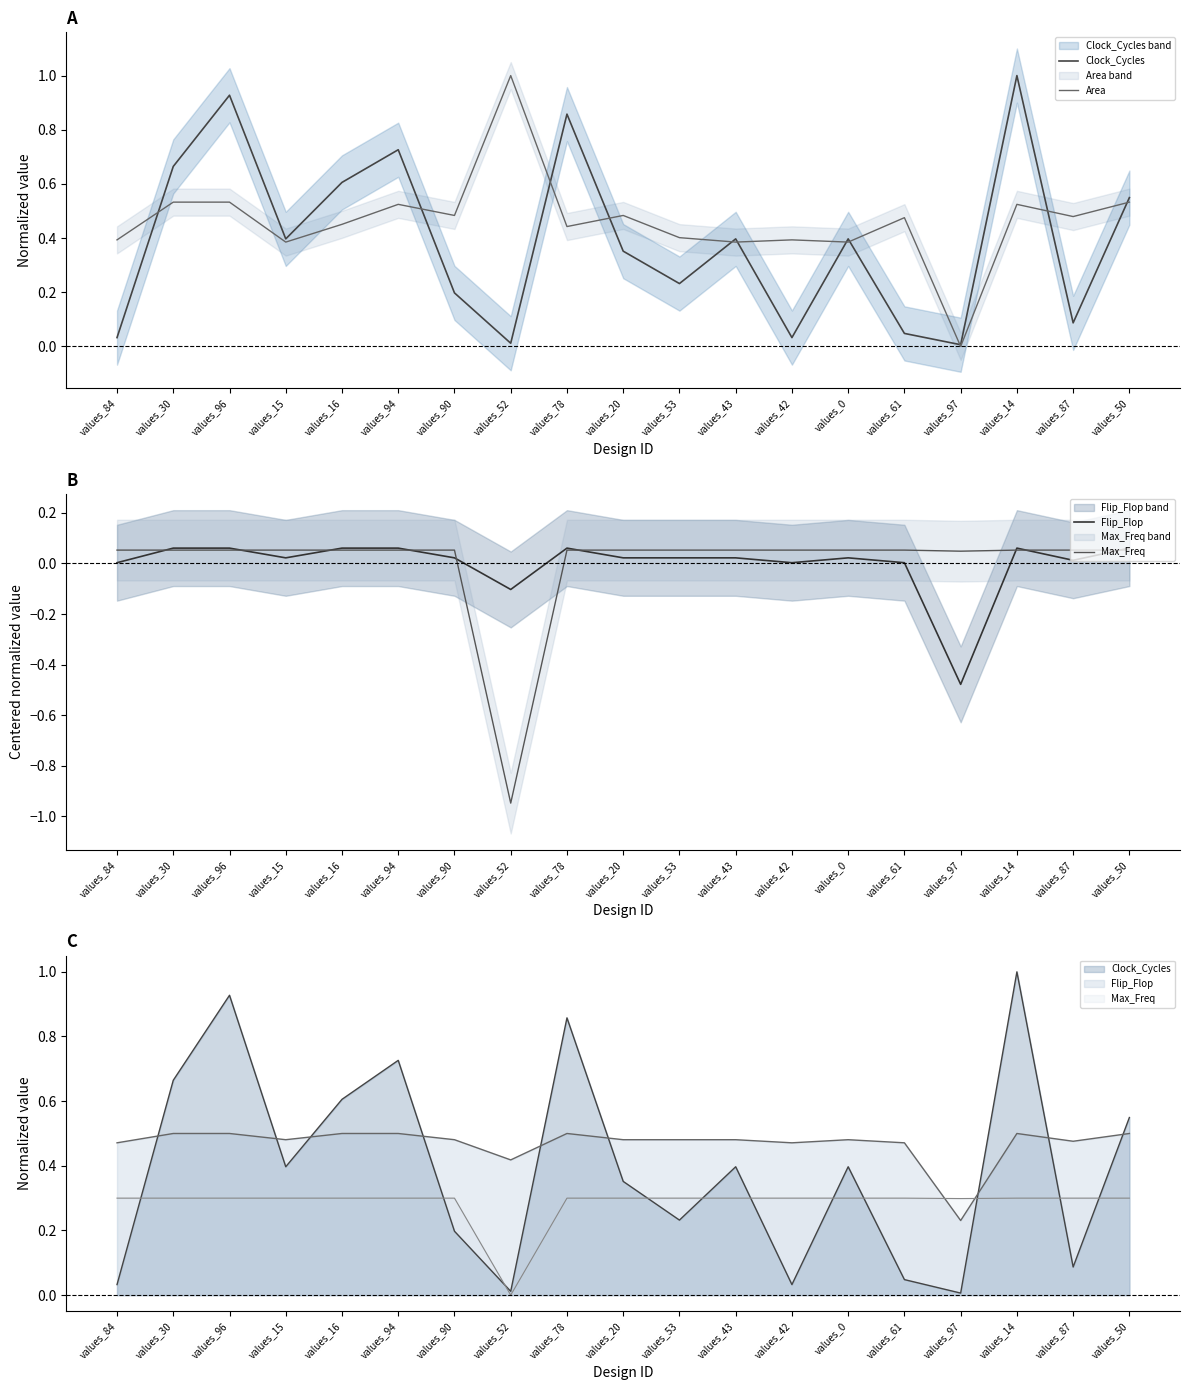

Which series has the largest range (max minus min)?

Area